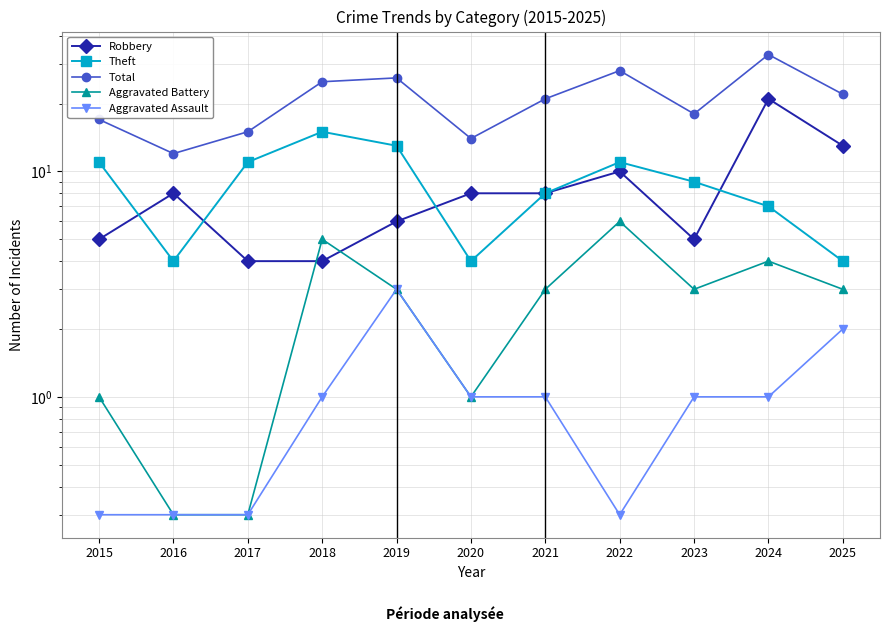

List the series in order of their peak value, lowest first.

Aggravated Assault, Aggravated Battery, Theft, Robbery, Total